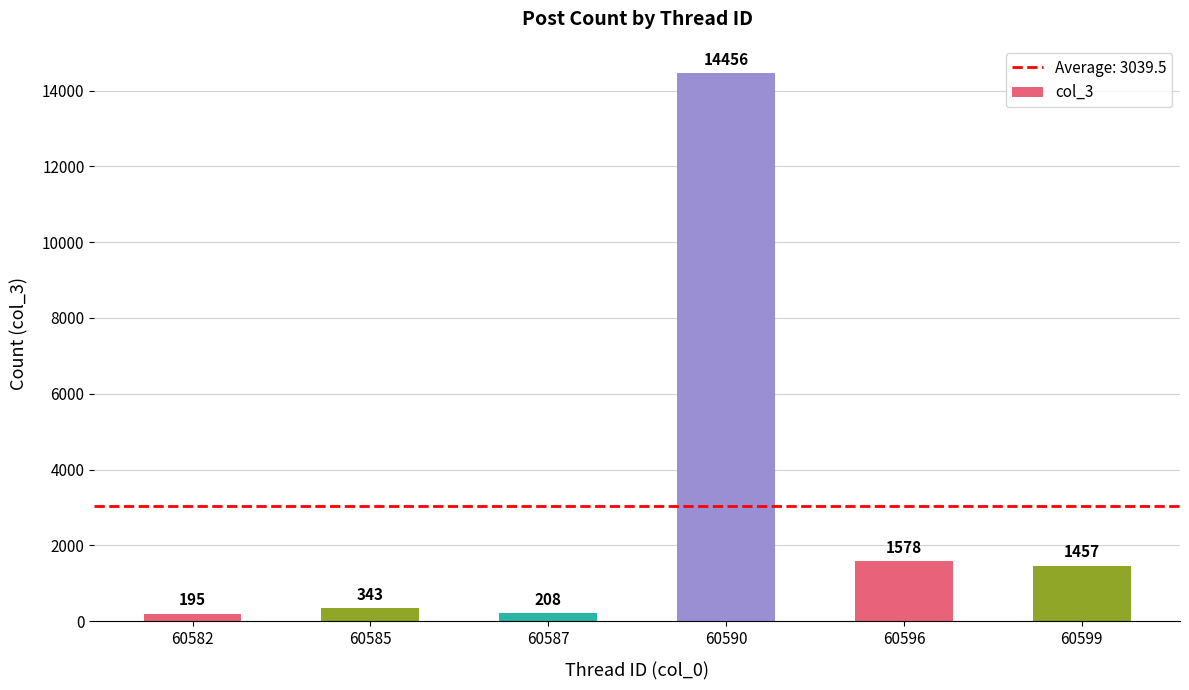

What is the difference between the values at 60590 and 60599?

12999